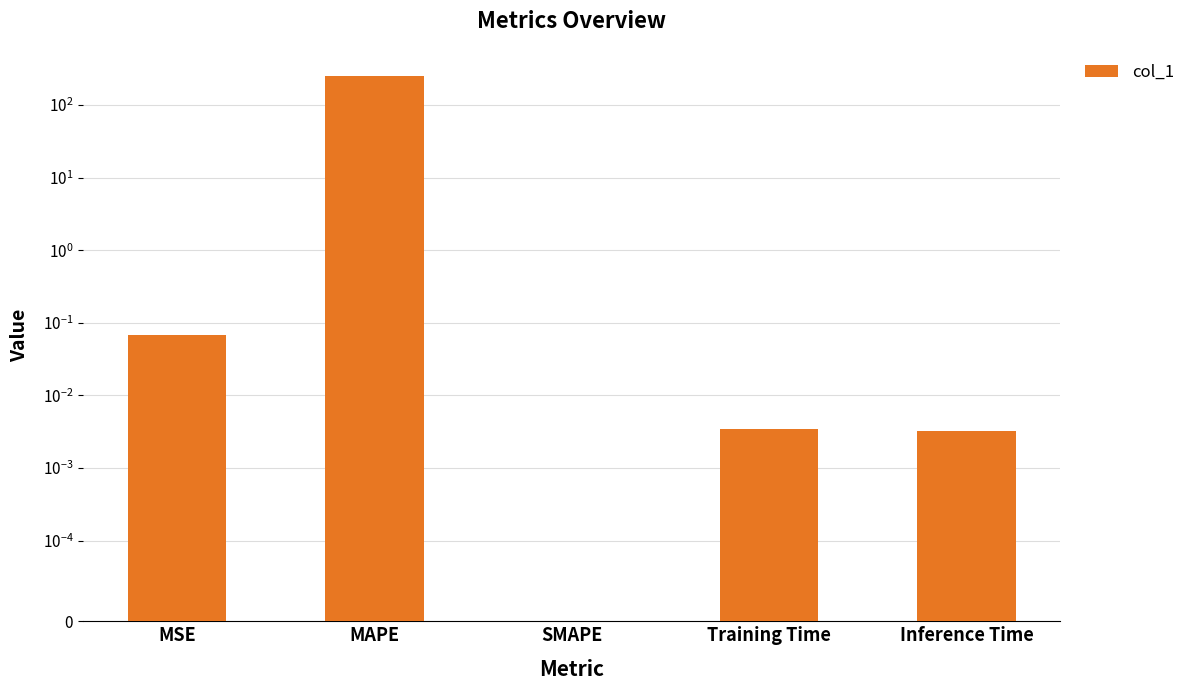

Reading left to right, extract all data points from this chart.

MSE=0.1	MAPE=251.2	SMAPE=0.0	Training Time=0.0	Inference Time=0.0